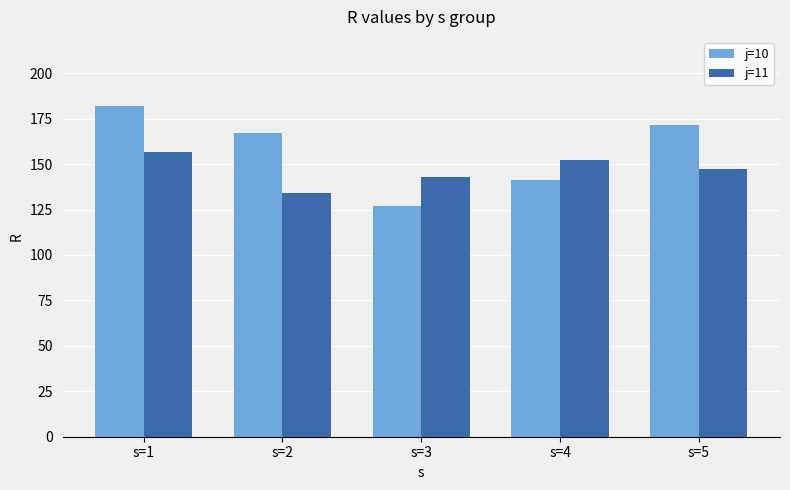

Are the bars horizontal?

No